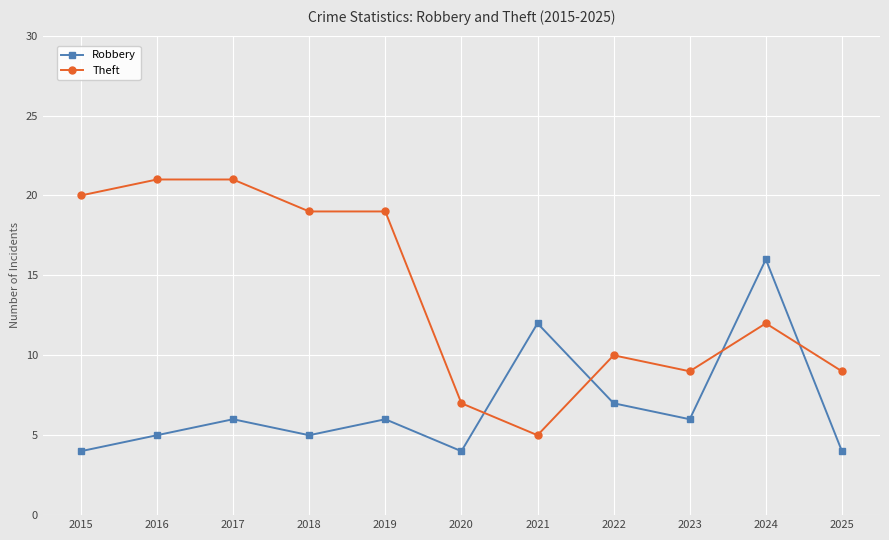

Reading left to right, transcribe all the data shown in this chart.

Robbery: 2015=4	2016=5	2017=6	2018=5	2019=6	2020=4	2021=12	2022=7	2023=6	2024=16	2025=4
Theft: 2015=20	2016=21	2017=21	2018=19	2019=19	2020=7	2021=5	2022=10	2023=9	2024=12	2025=9